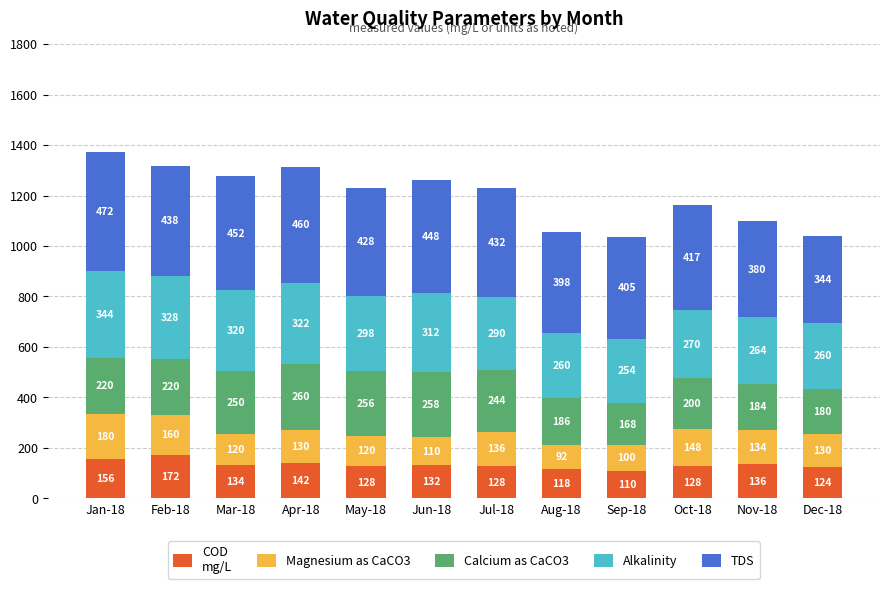

At which category is the sum across all series the highest?

Jan-18